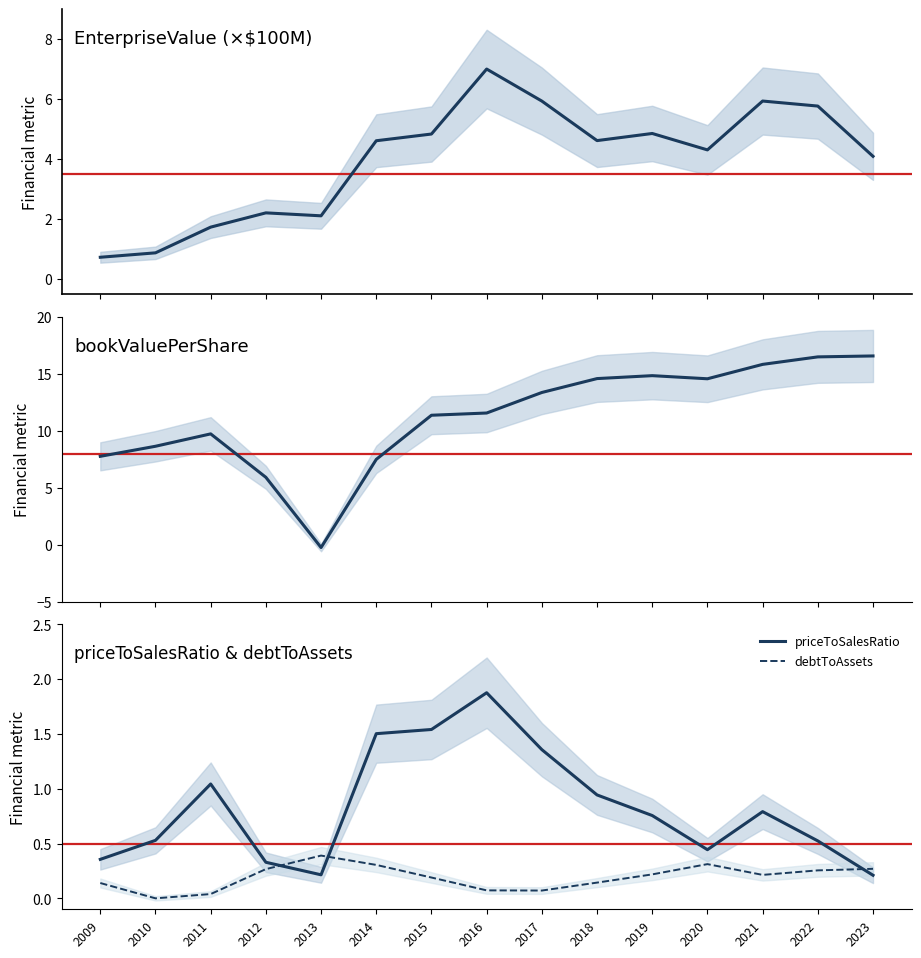

Where is the first local minimum for debtToAssets?

2010